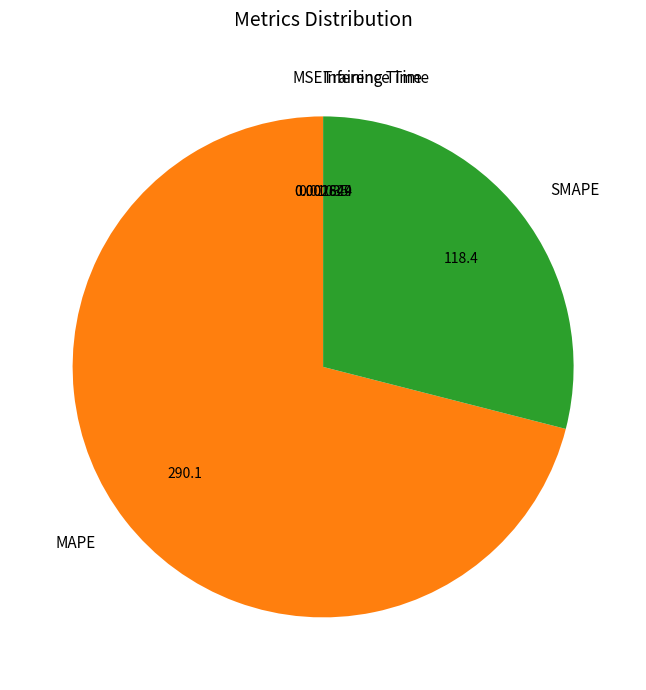

Does any single category account for the majority?

Yes